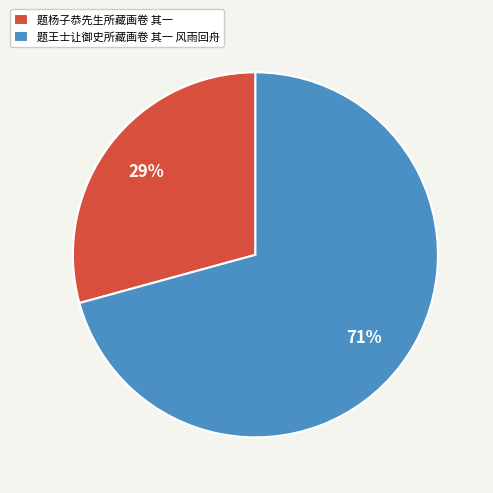

Which category has the smallest portion of the pie?

题杨子恭先生所藏画卷 其一